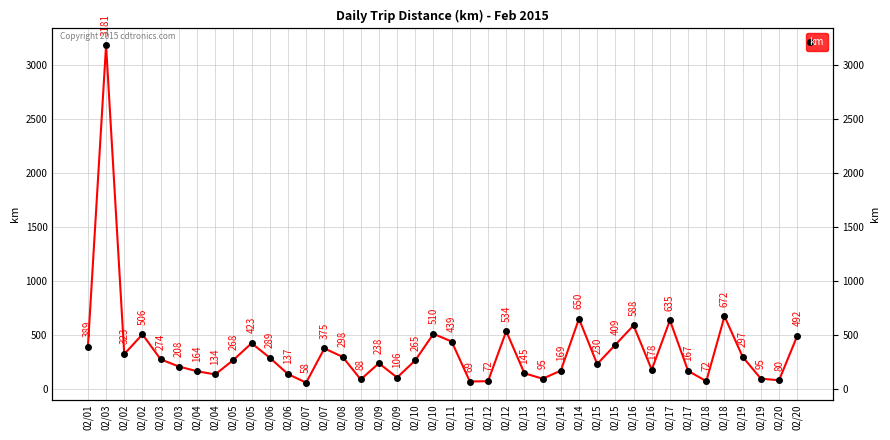

What is the label of the 7th point from the right?

02/17